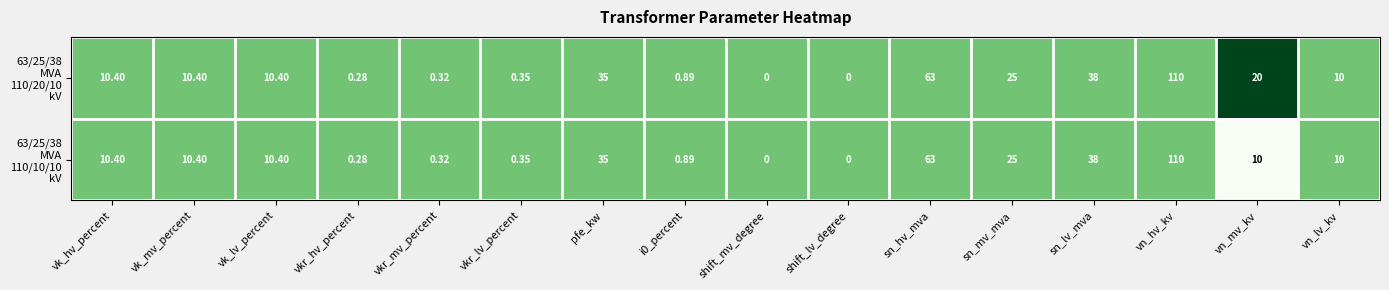

Which label corresponds to the largest value in the chart?

vn_hv_kv